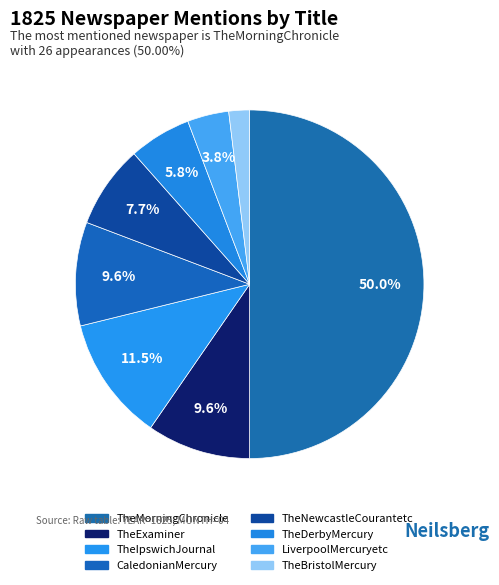

How many segments does this pie chart have?

8